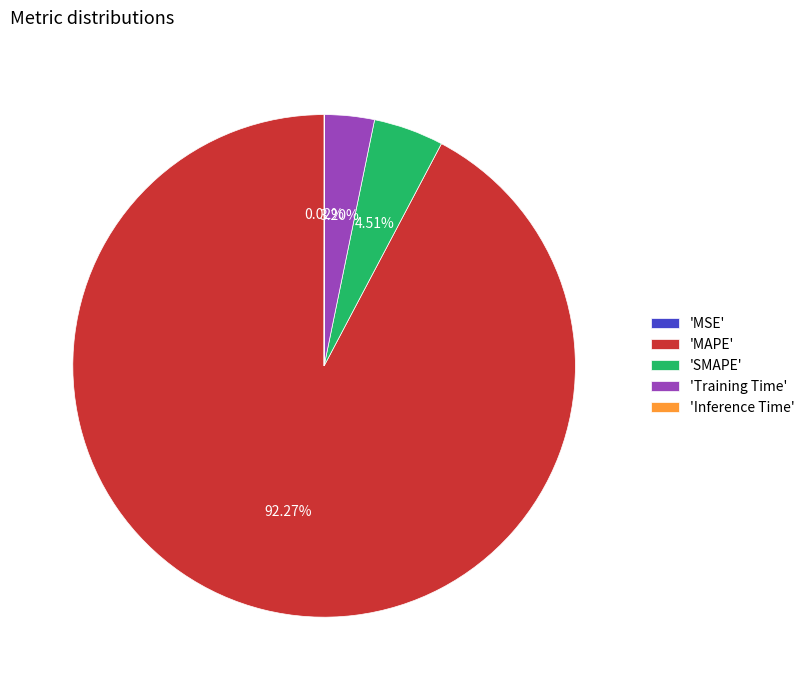

Does 'MAPE' account for over 50% of the chart?

Yes